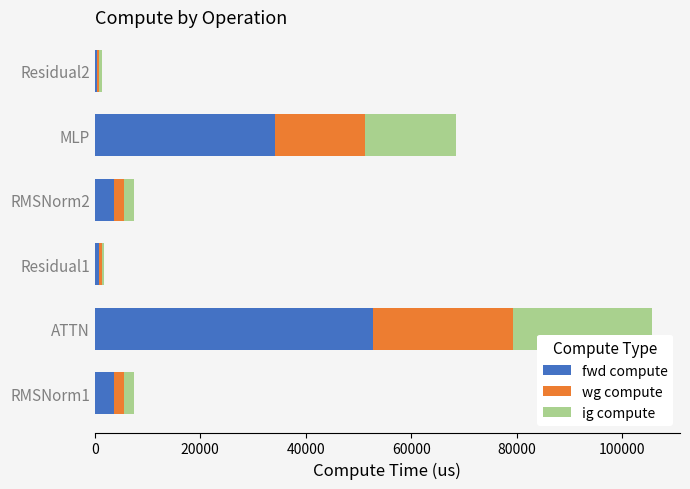

What is the difference between the second highest and second lowest values in the fwd compute series?

33354.6